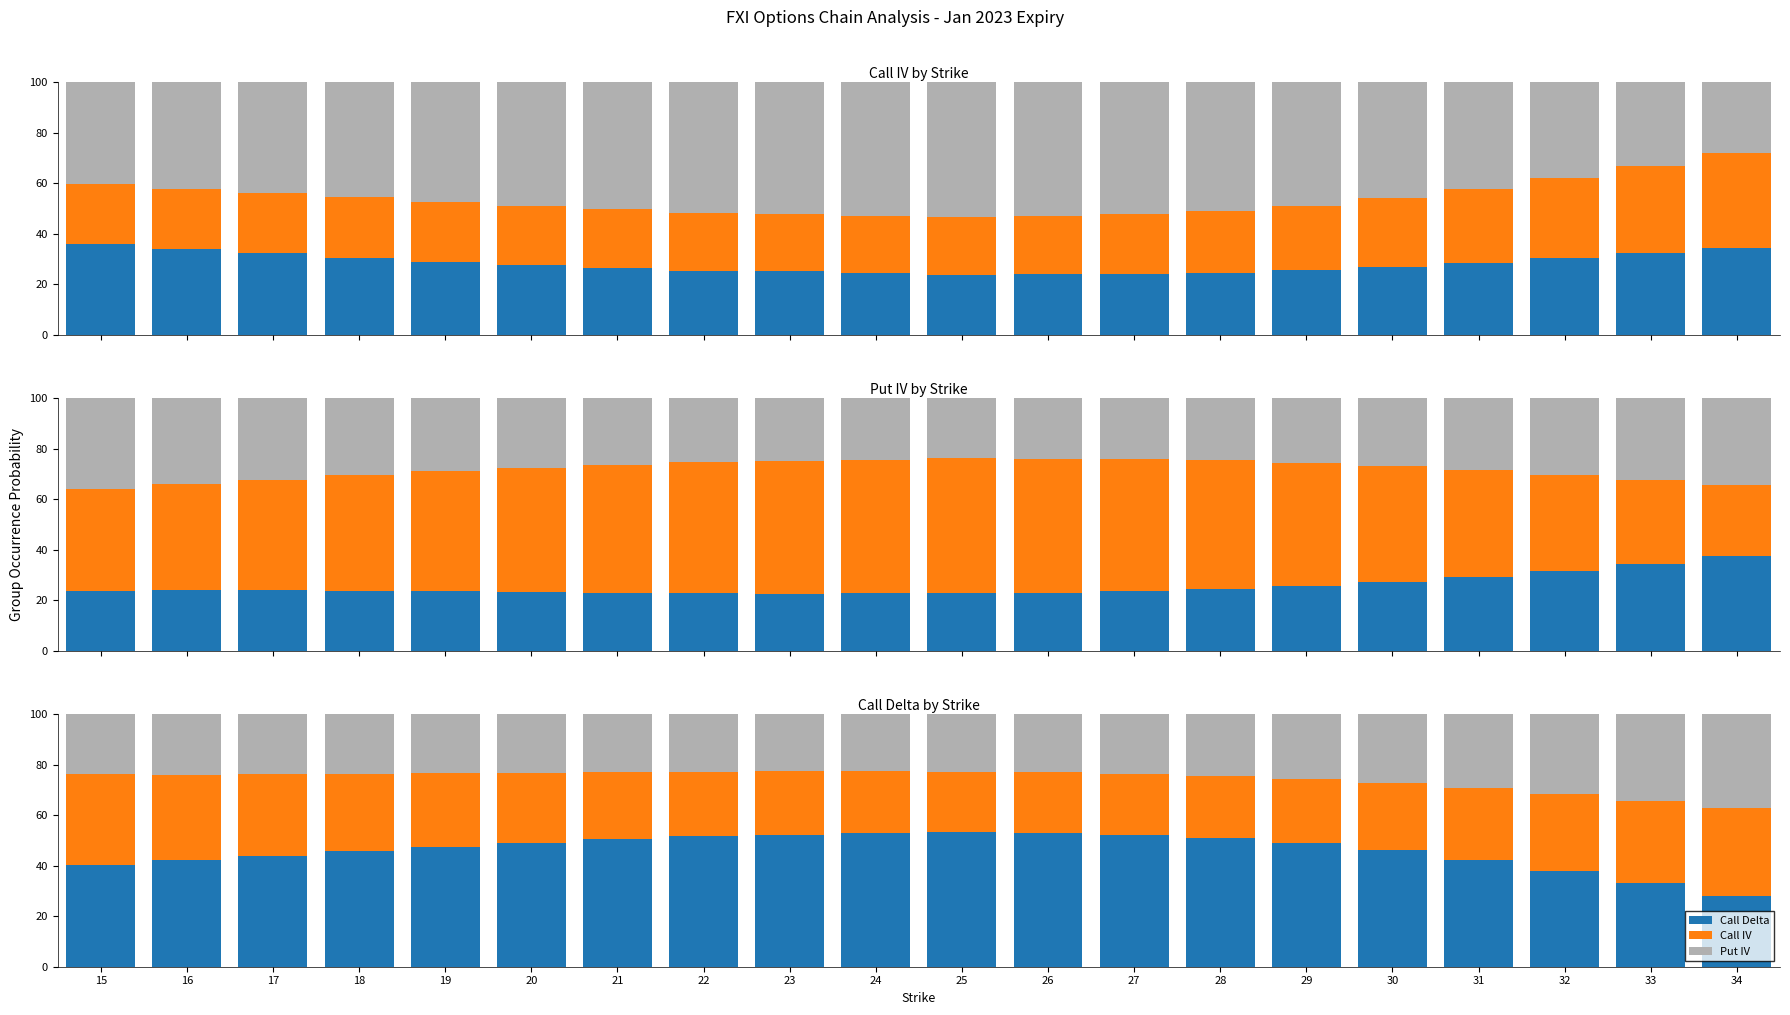

The value of Call IV at 34 is 59.6. True or false?

False